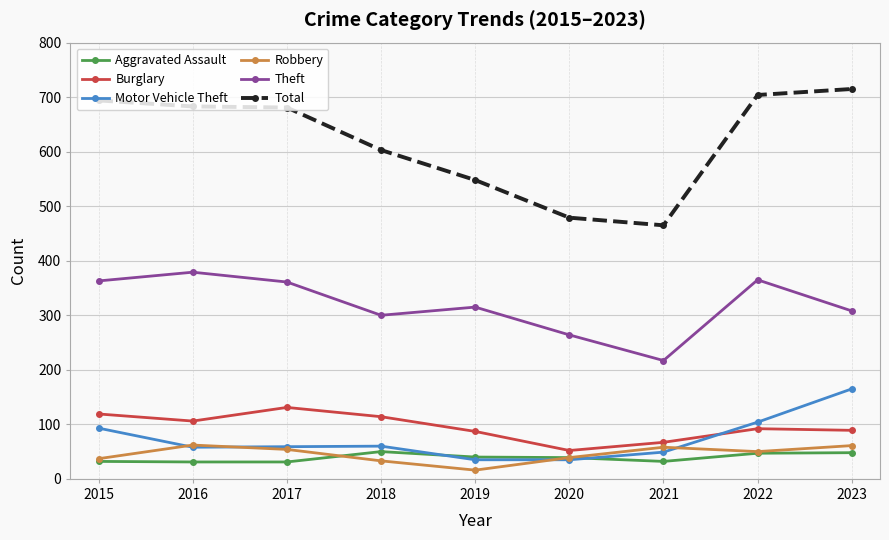

What is the maximum value shown in the chart?

715